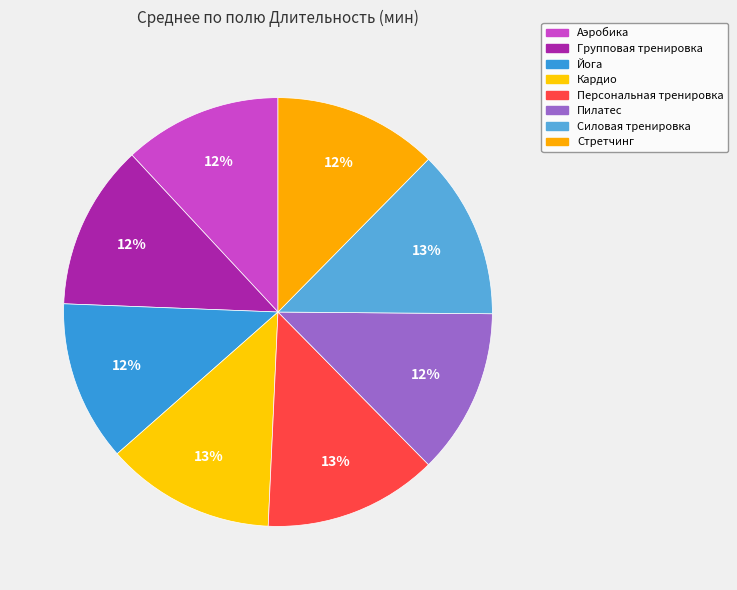

Does any single category account for the majority?

No